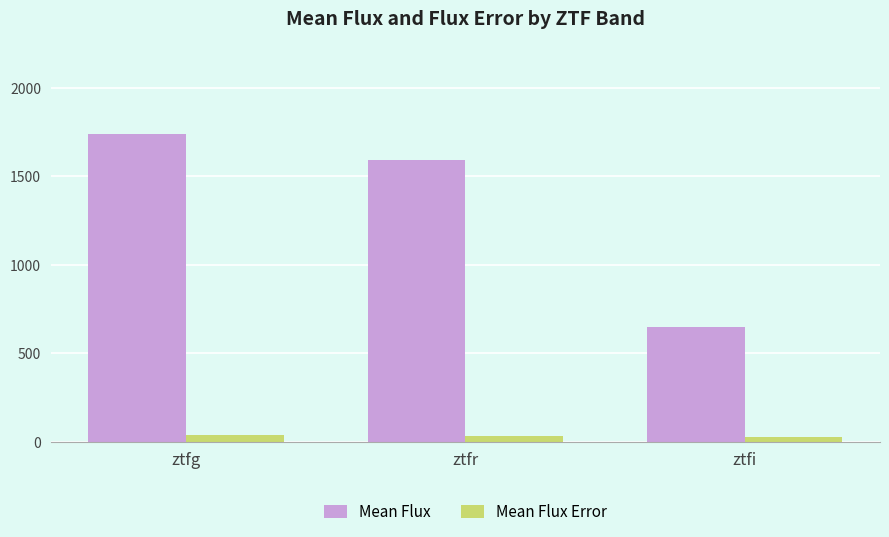

List the series in order of their peak value, highest first.

Mean Flux, Mean Flux Error